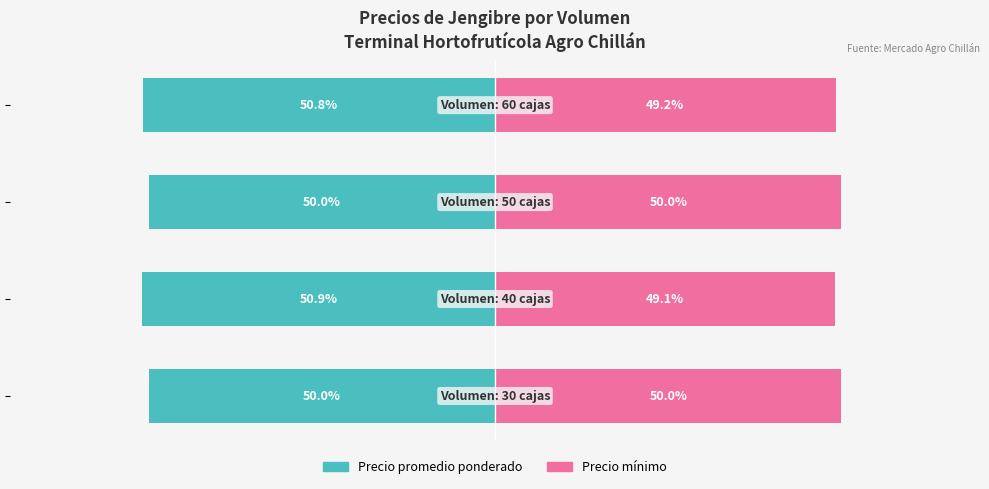

What is the maximum value for Precio promedio ponderado?

-50.0